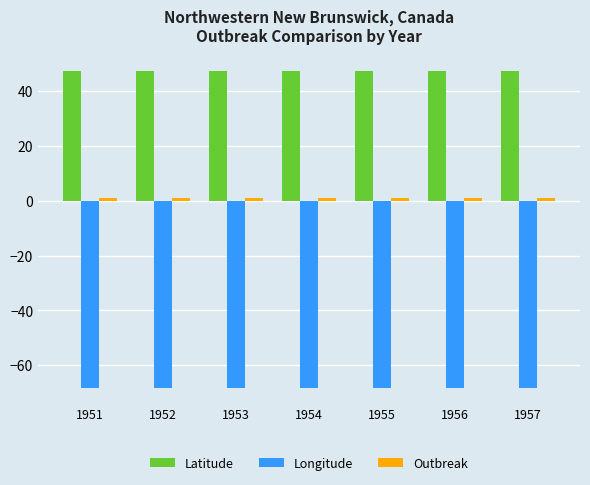

What is the average value of the Longitude series?

-68.3